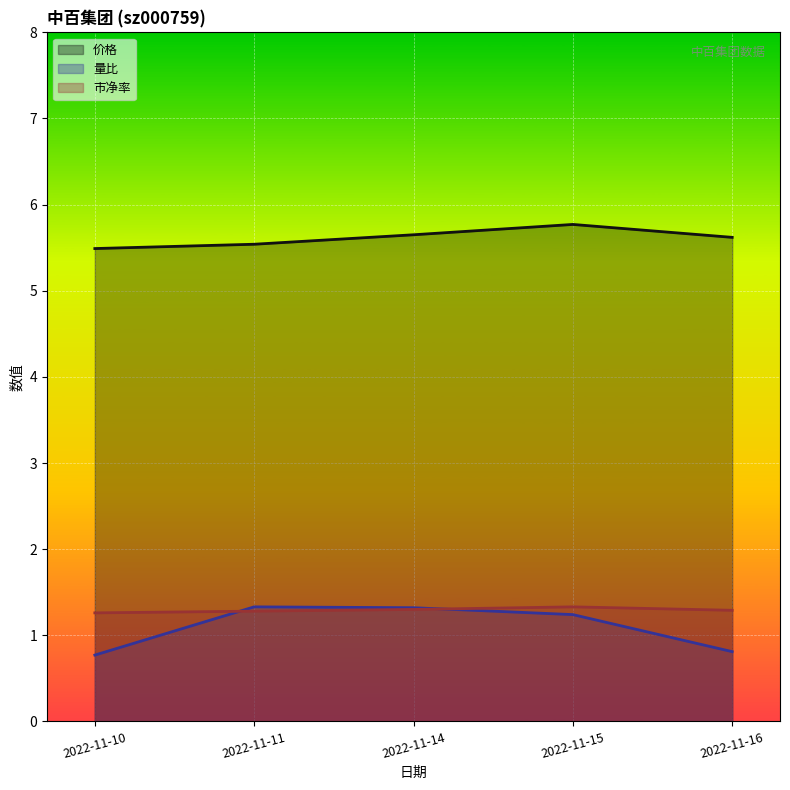

What is the difference between the second highest and minimum values in the 价格 series?

0.2